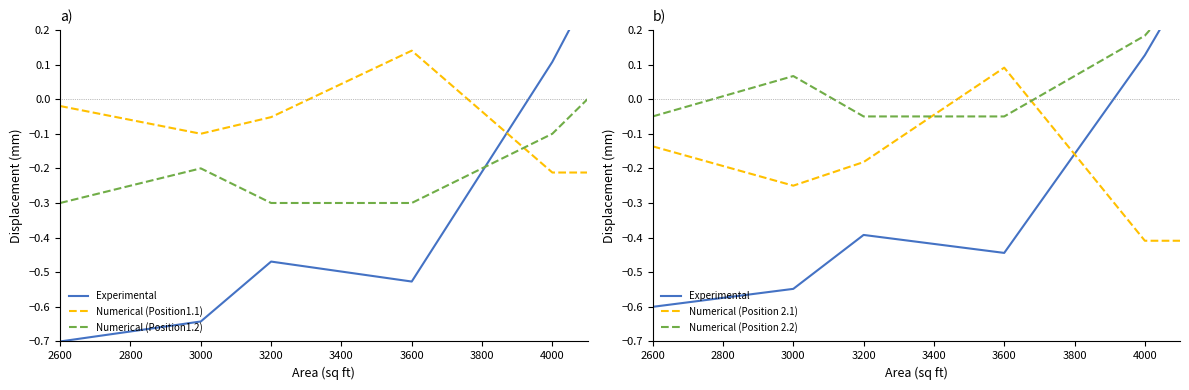

How many lines are shown in the chart?

5